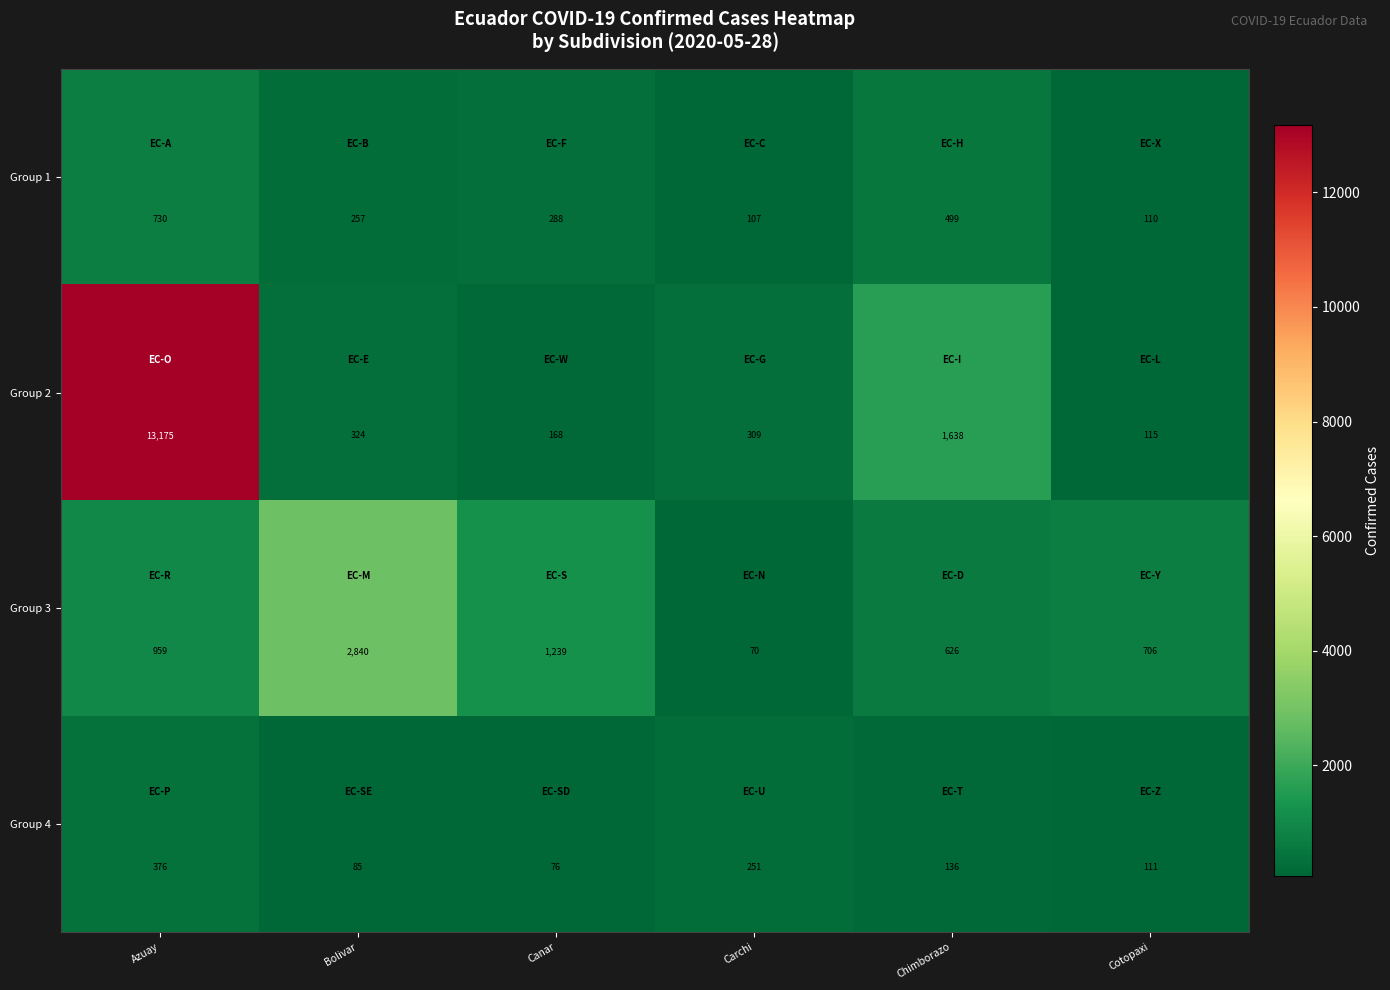

List the series in order of their peak value, lowest first.

Group 4, Group 1, Group 3, Group 2